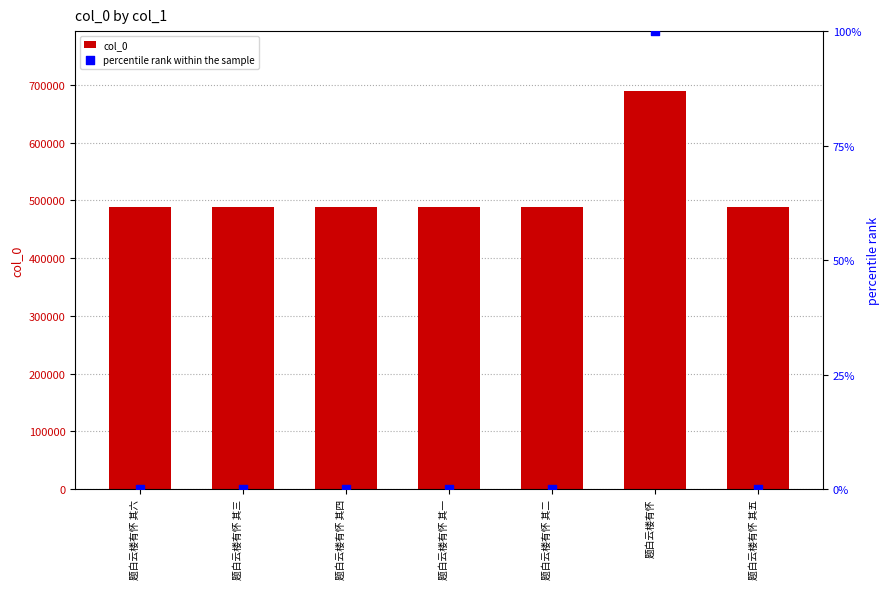

Which series reaches the minimum Y coordinate?

percentile rank within the sample